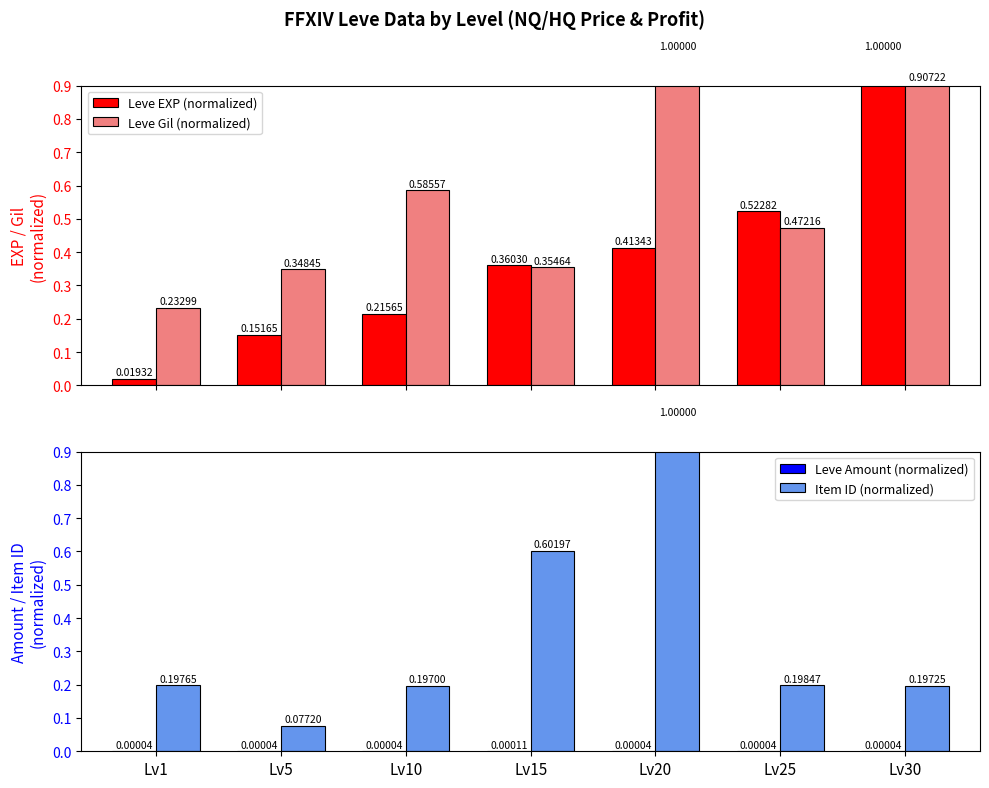

The Leve Gil (normalized) series shows 1.6 at Lv20. True or false?

False